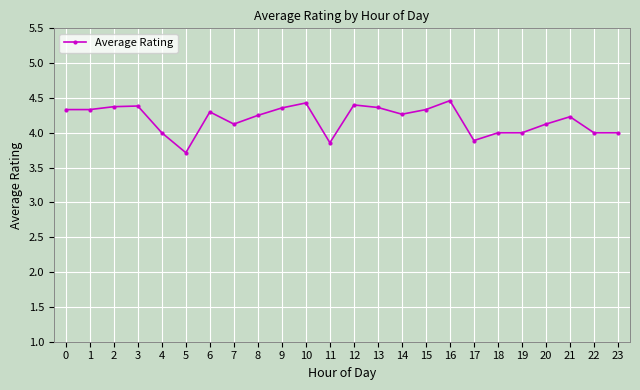

What is the difference between the second highest and second lowest values?

0.6